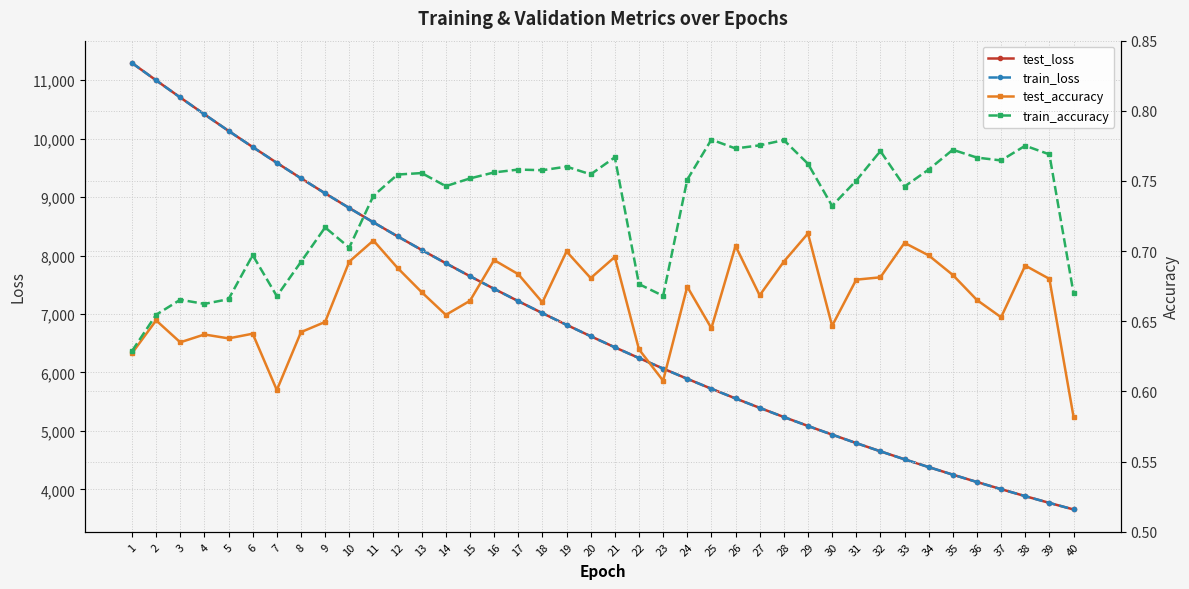

The test_loss series shows 7583.2 at 34. True or false?

False